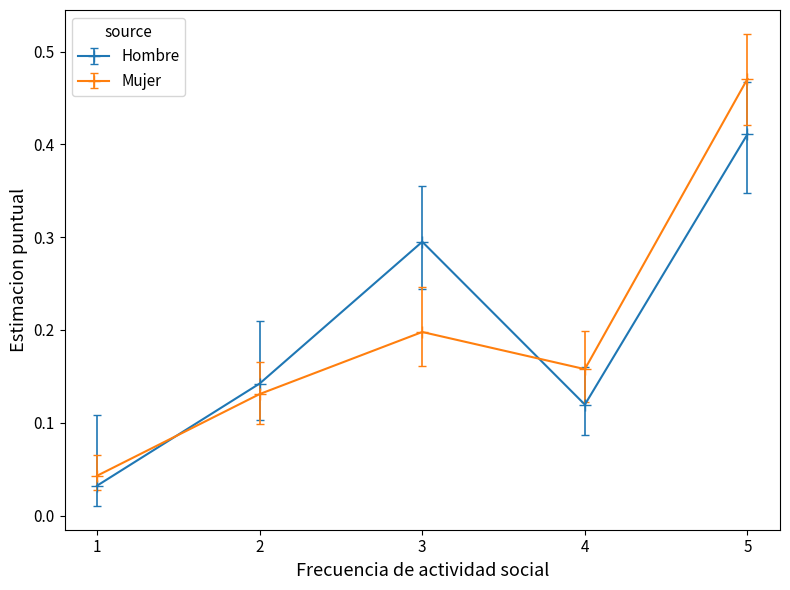

True or false: Mujer has more than 1 interior local peaks.

False